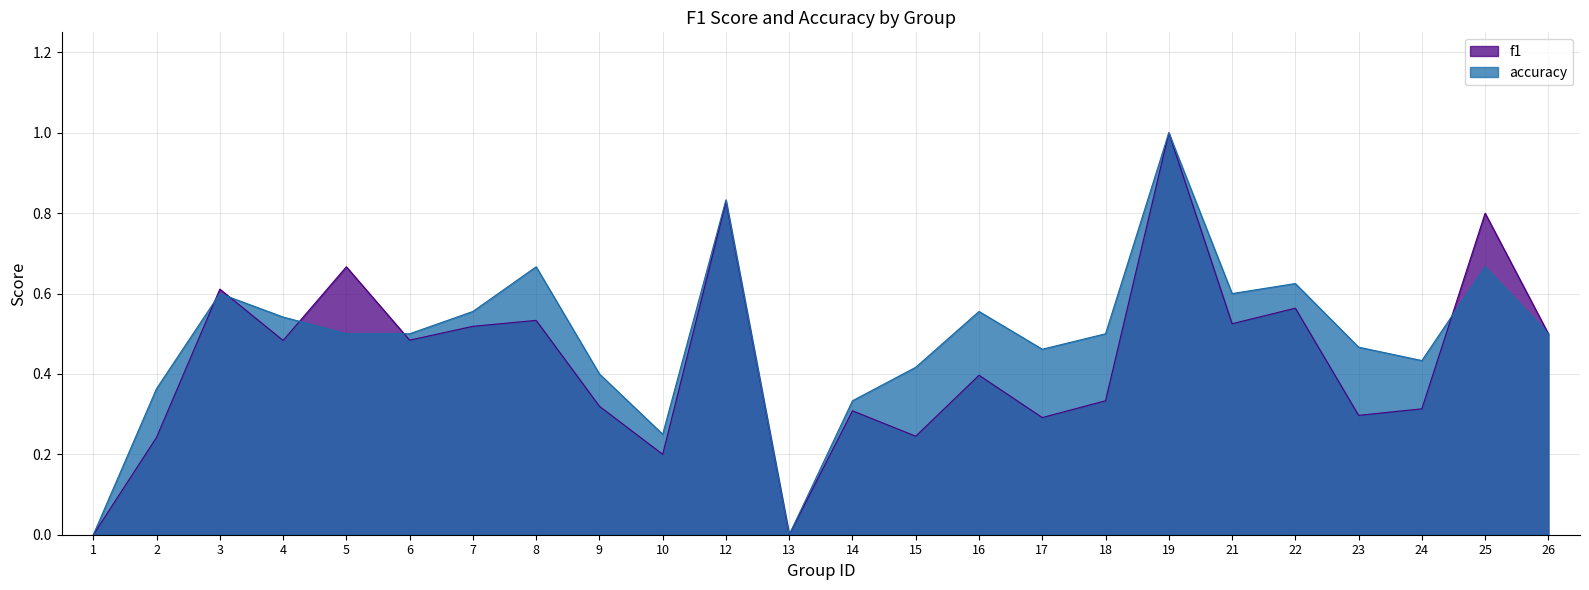

Reading left to right, transcribe all the data shown in this chart.

f1: 0.0	0.2	0.6	0.5	0.7	0.5	0.5	0.5	0.3	0.2	0.8	0.0	0.3	0.2	0.4	0.3	0.3	1.0	0.5	0.6	0.3	0.3	0.8	0.5
accuracy: 0.0	0.4	0.6	0.5	0.5	0.5	0.6	0.7	0.4	0.2	0.8	0.0	0.3	0.4	0.6	0.5	0.5	1.0	0.6	0.6	0.5	0.4	0.7	0.5